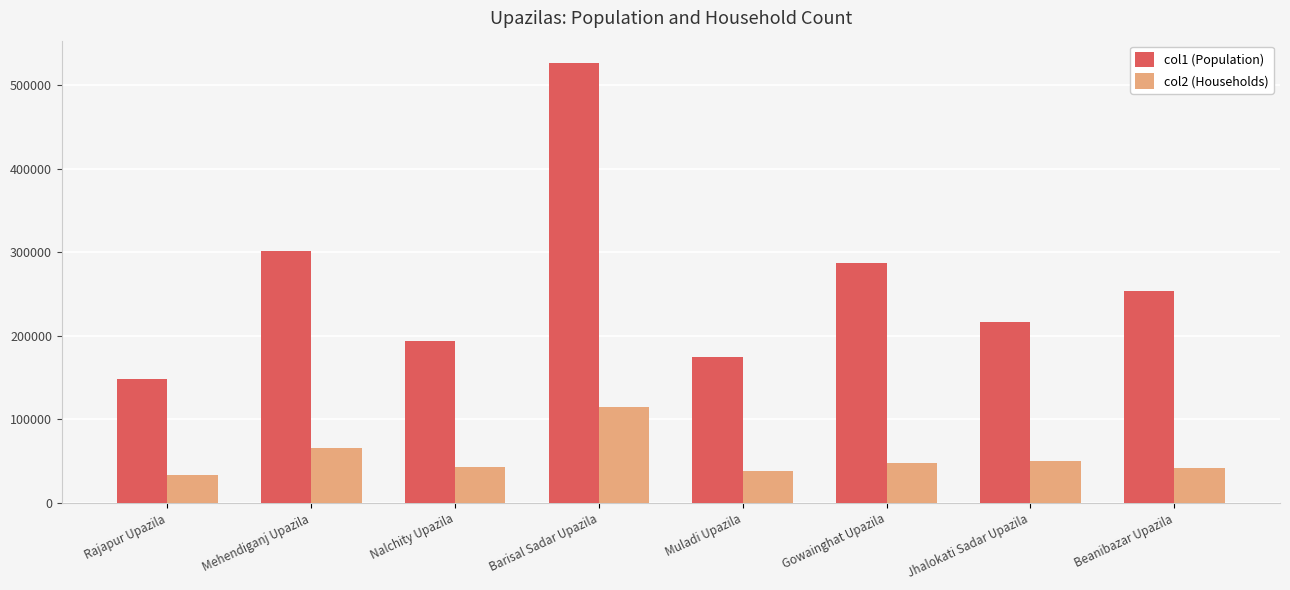

What is the smallest value displayed?

33903